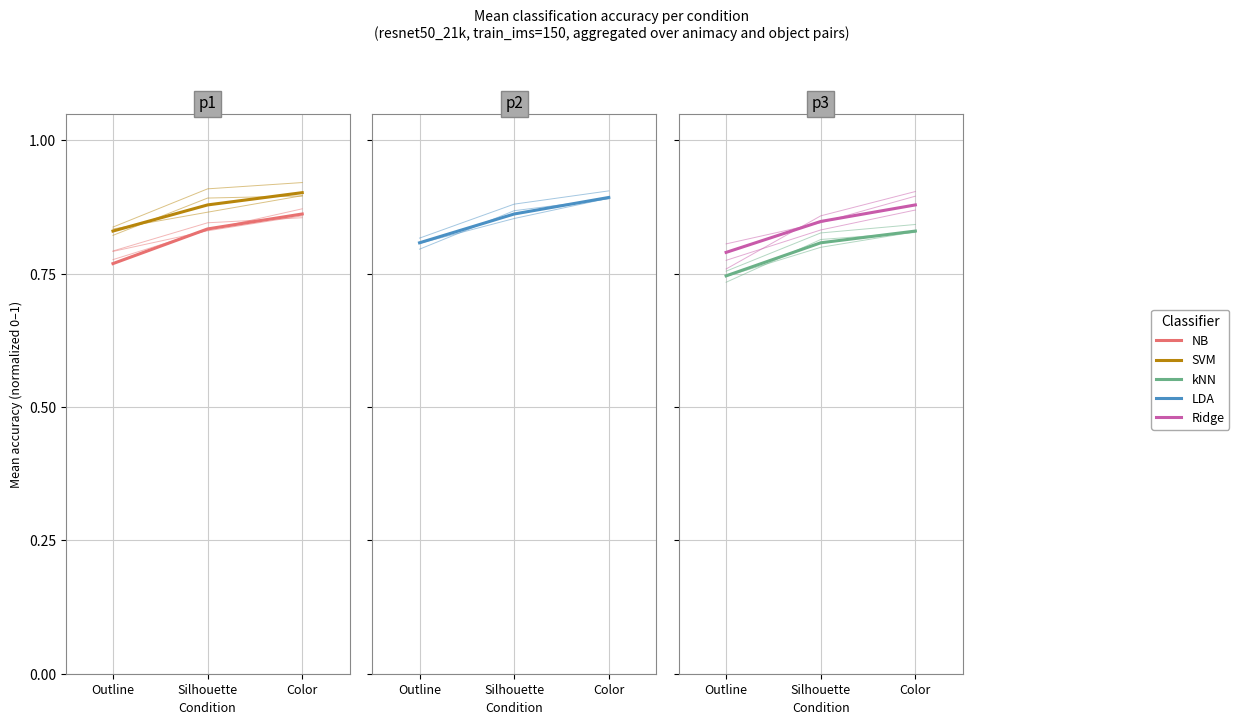

What is the approximate value of resnet50_21k NB at Outline?

0.8